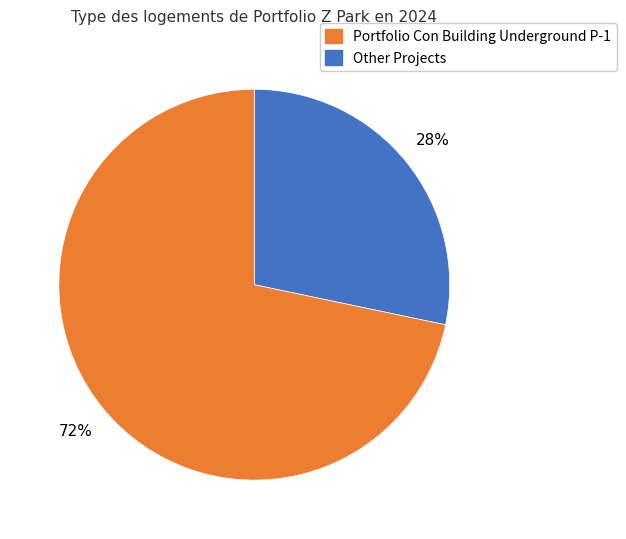

Is there any slice that represents more than half of the pie?

Yes